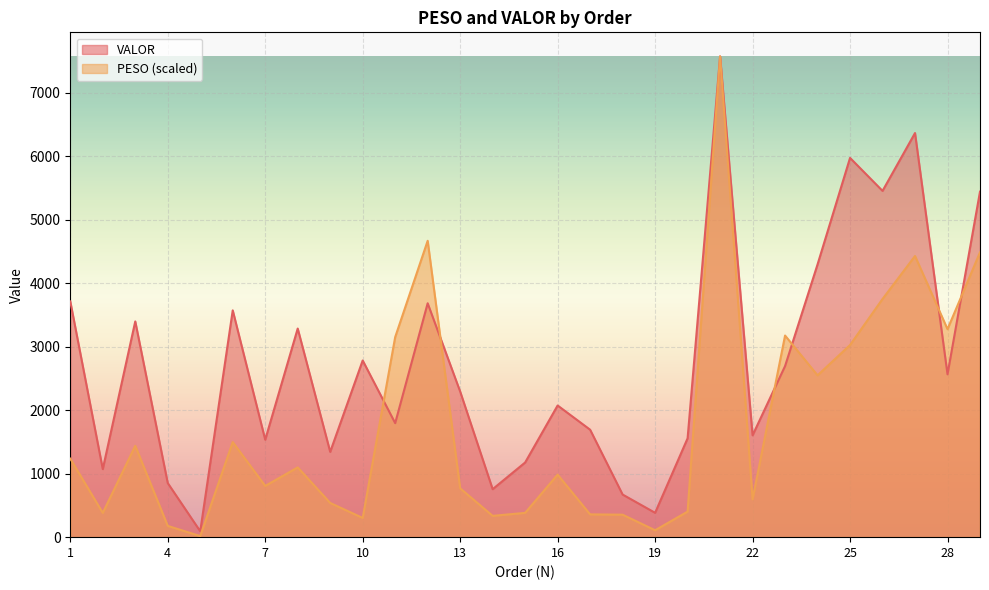

What is the sum of all VALOR values?

79708.6